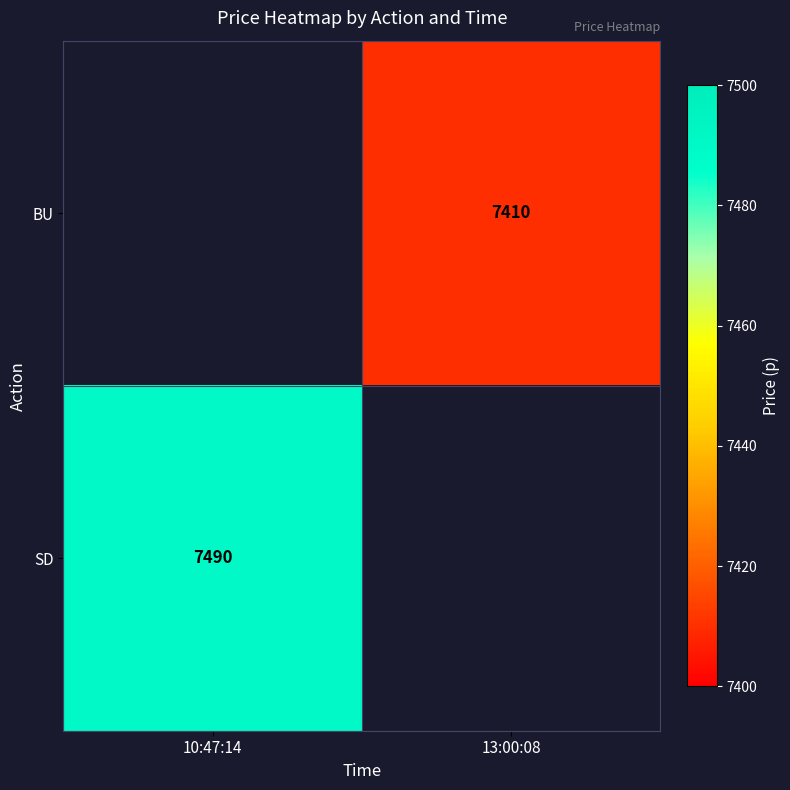

The value of SD at 10:47:14 is 11869. True or false?

False